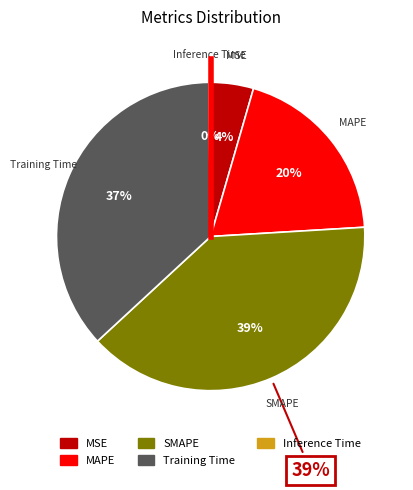

Is there any slice that represents more than half of the pie?

No